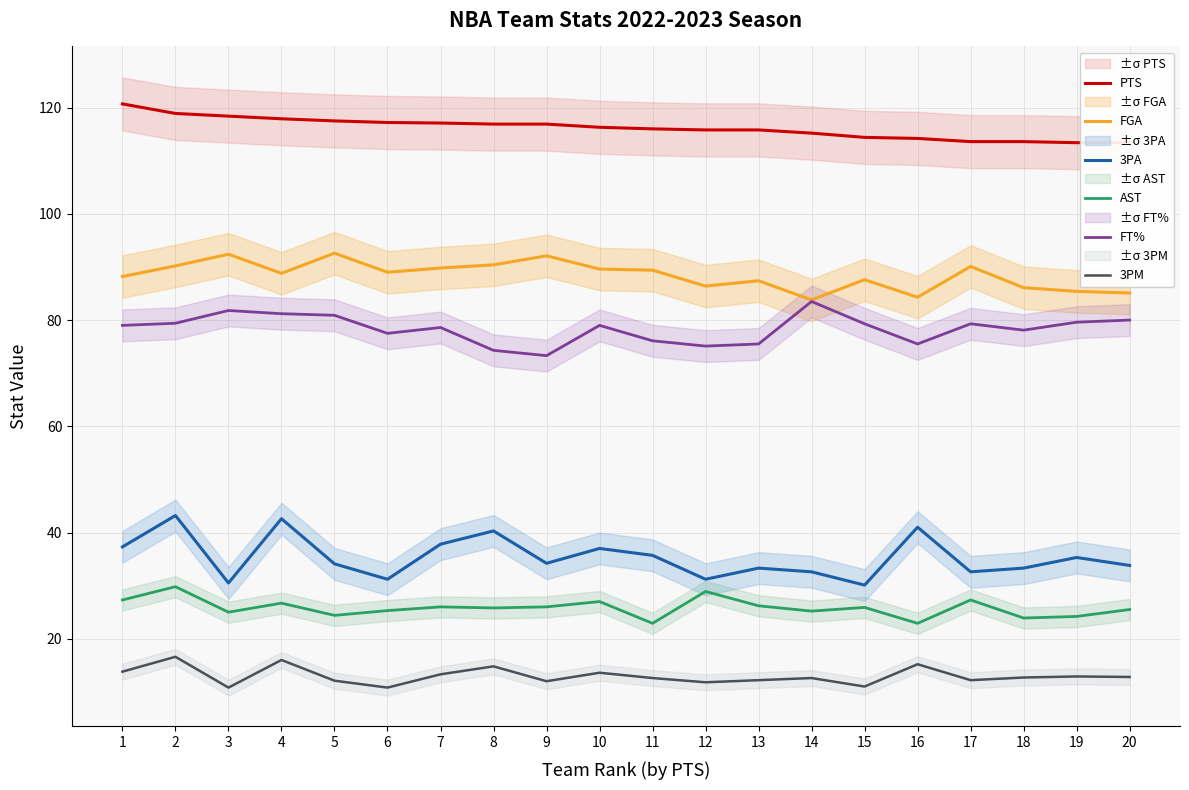

What is the difference between the AST values at 18 and 16?

1.0